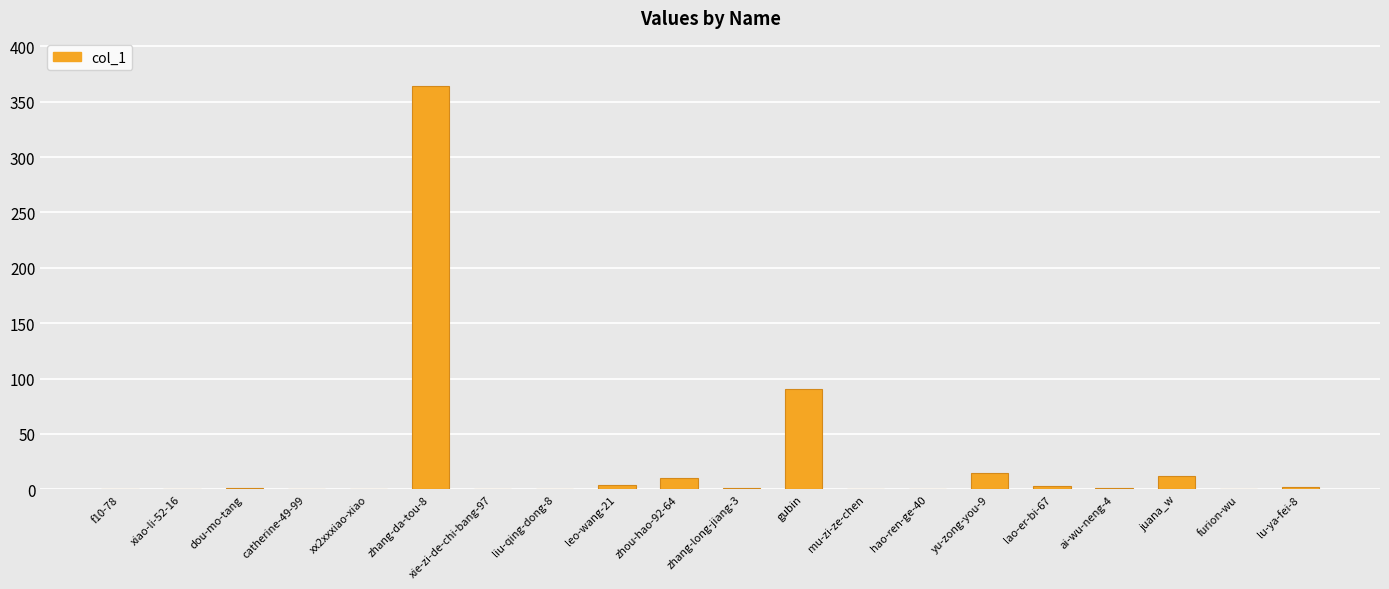

The value at hao-ren-ge-40 is -209. True or false?

False